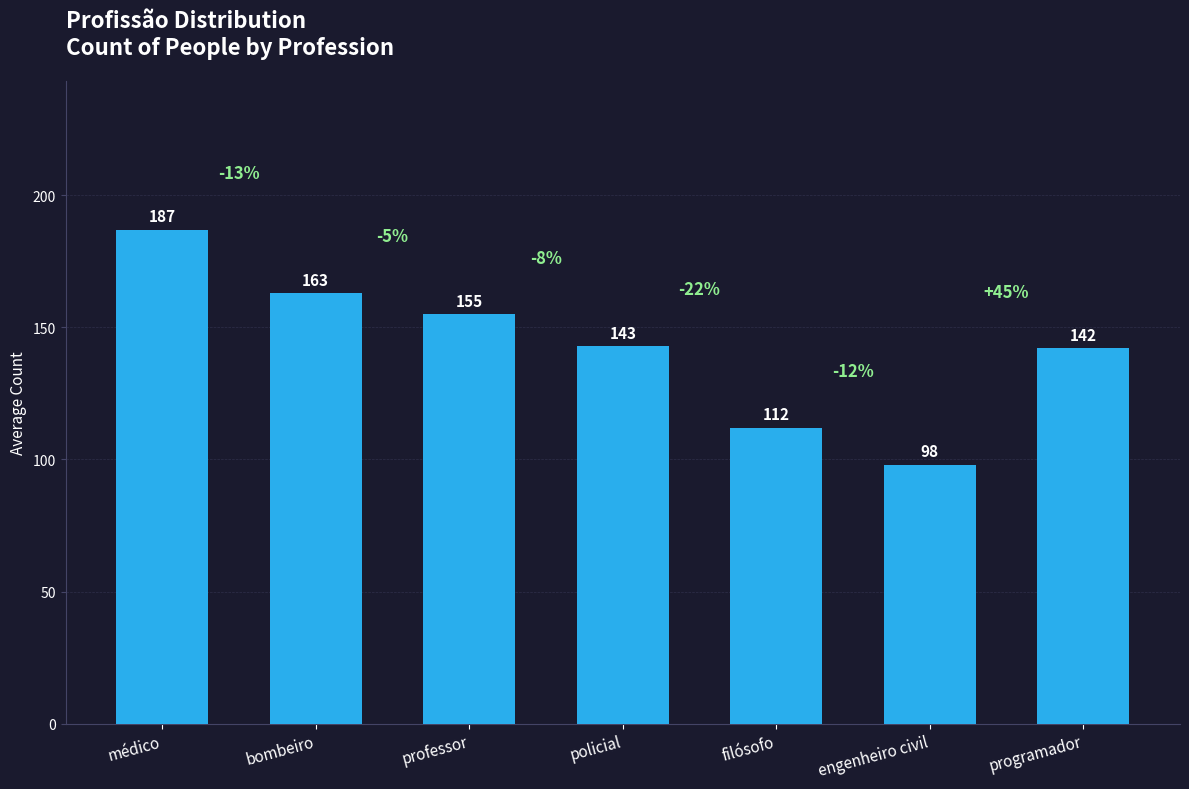

What is the ratio of the value at engenheiro civil to the value at programador?

0.7